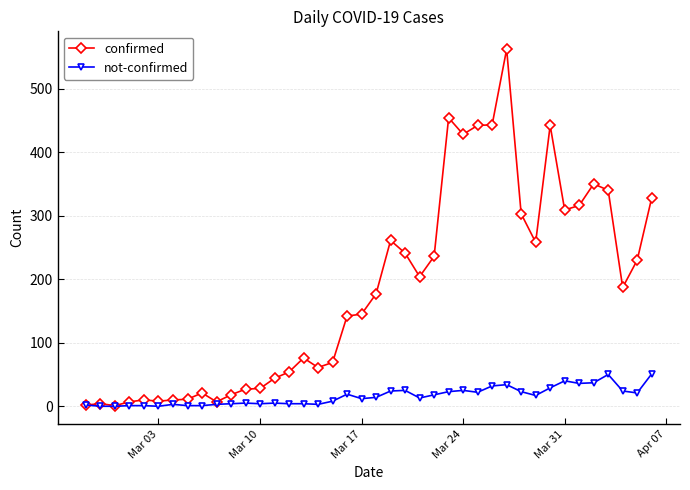

What is the greatest value displayed?

562